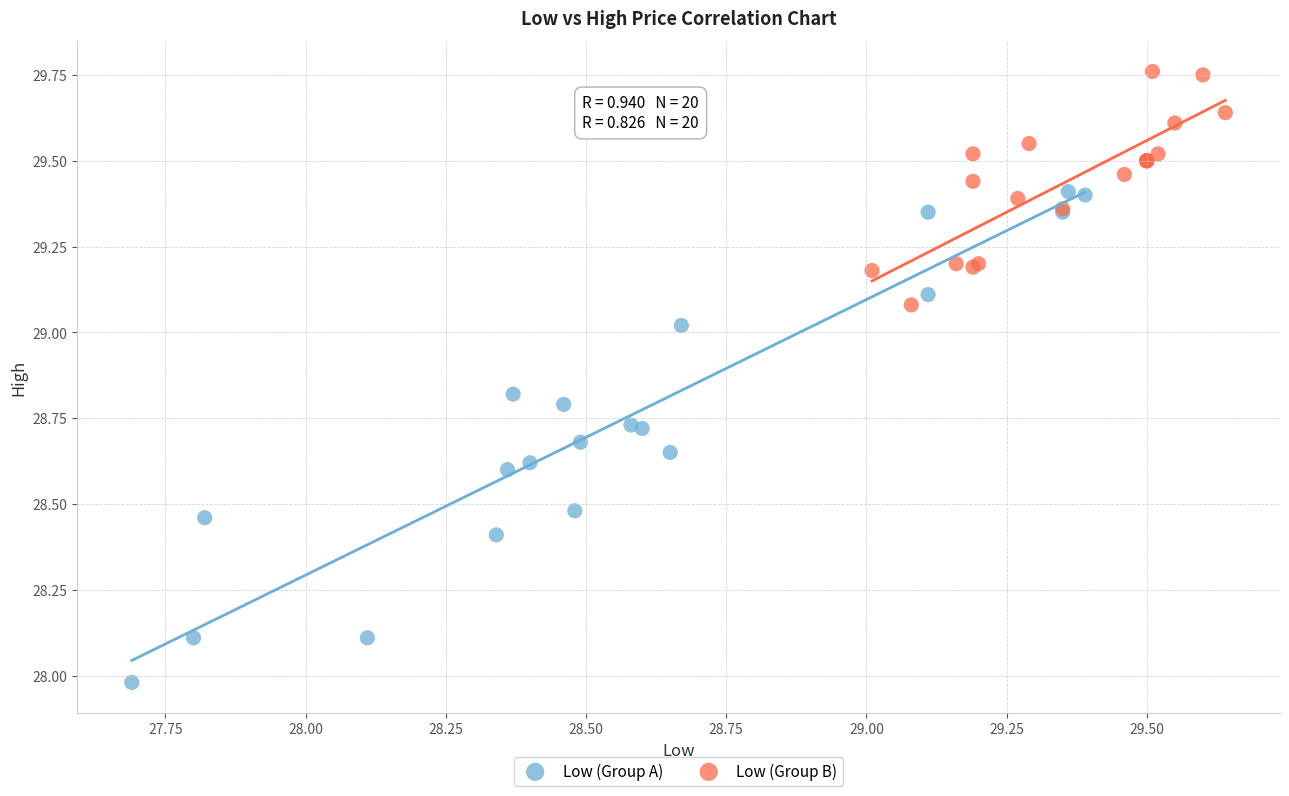

Which series has the largest Y range (max minus min)?

Low (Group A)